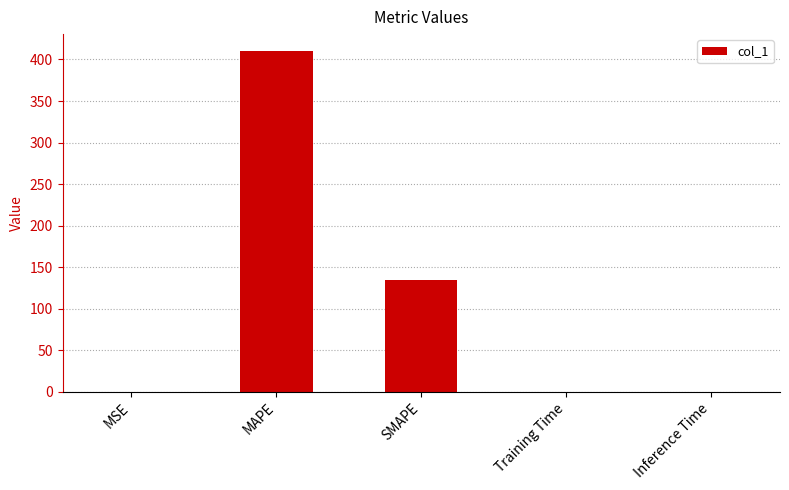

Which label corresponds to the largest value in the chart?

MAPE